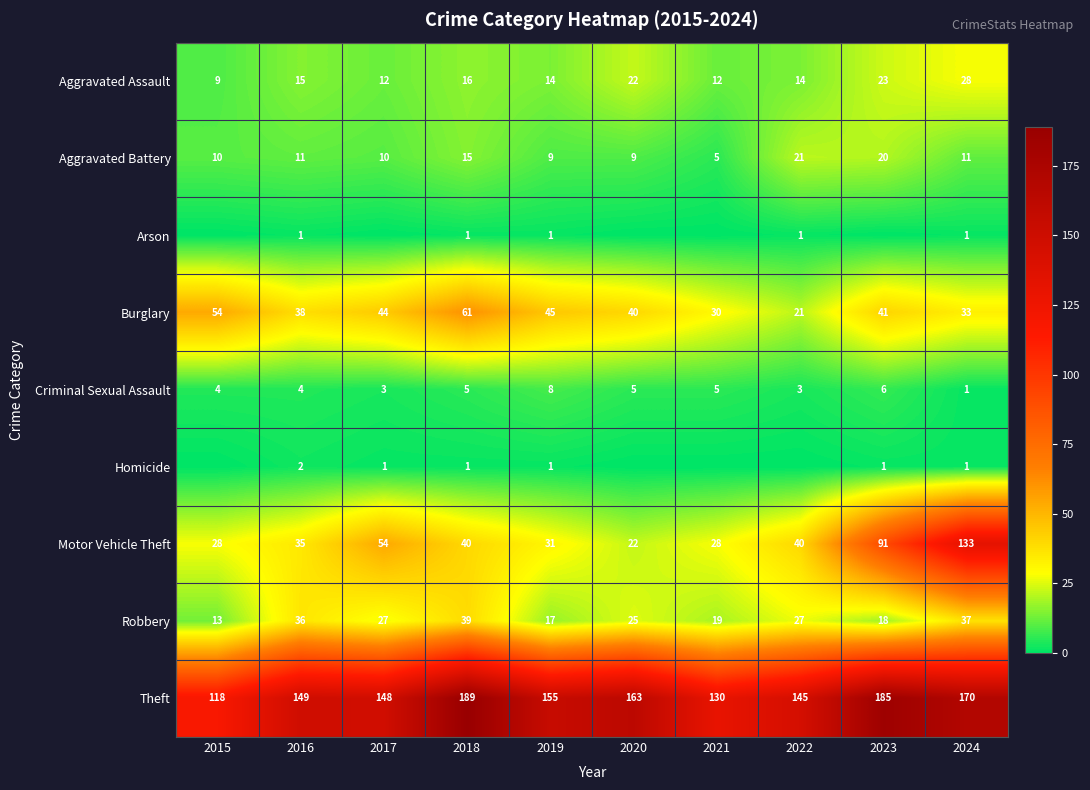

At which category is the sum across all series the highest?

2024